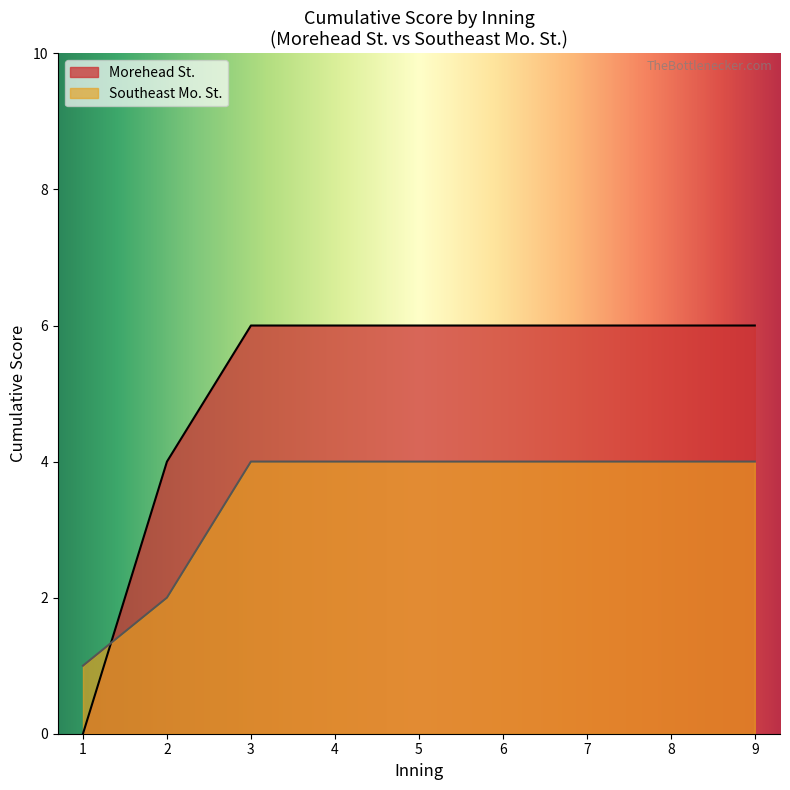

How many values in Morehead St. are above zero?

8